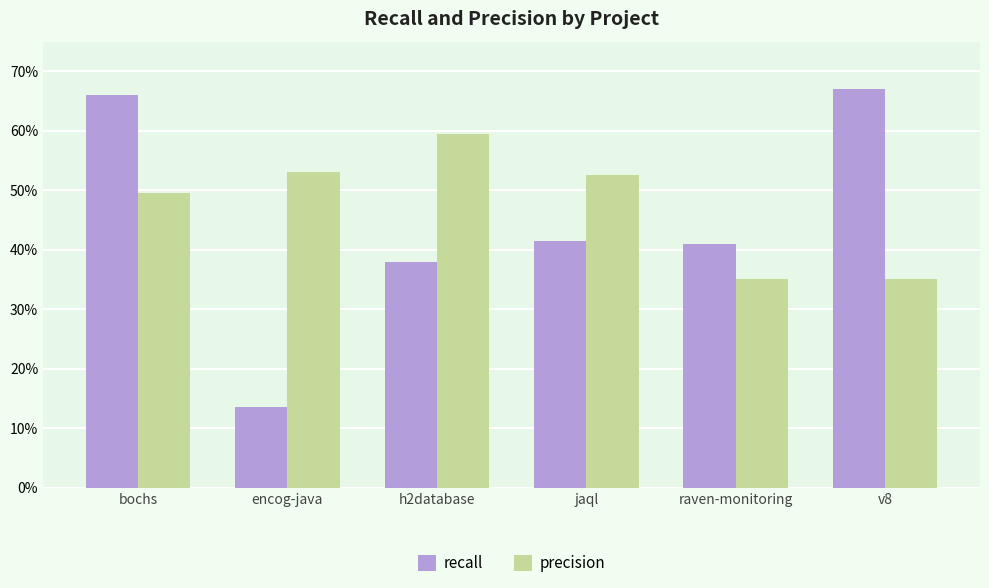

What are all the series names shown in the legend?

recall, precision